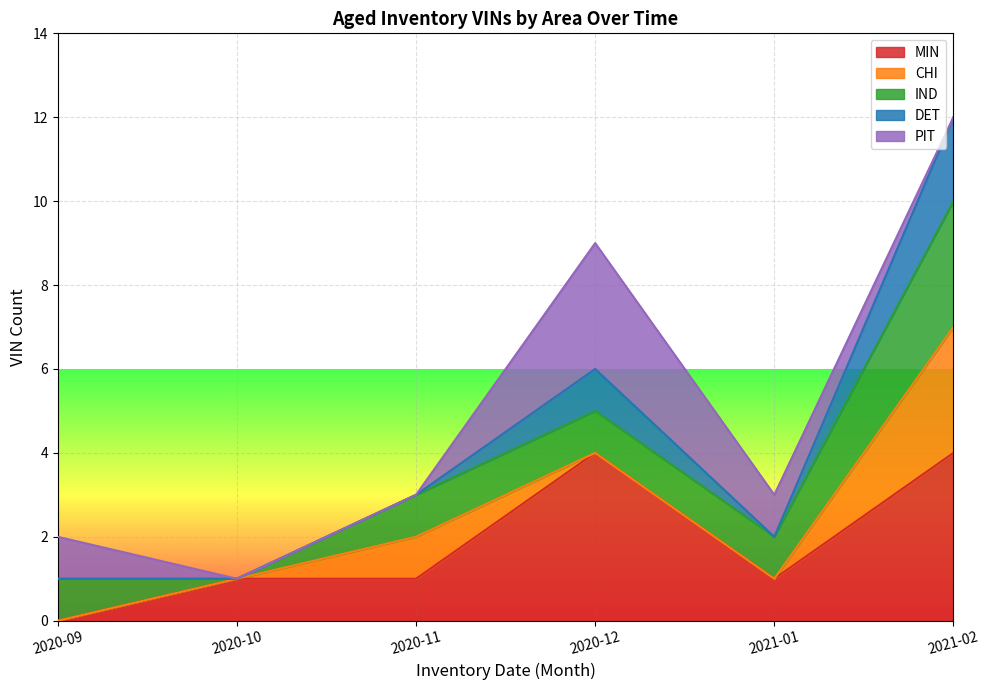

Count the number of data series in this chart.

5